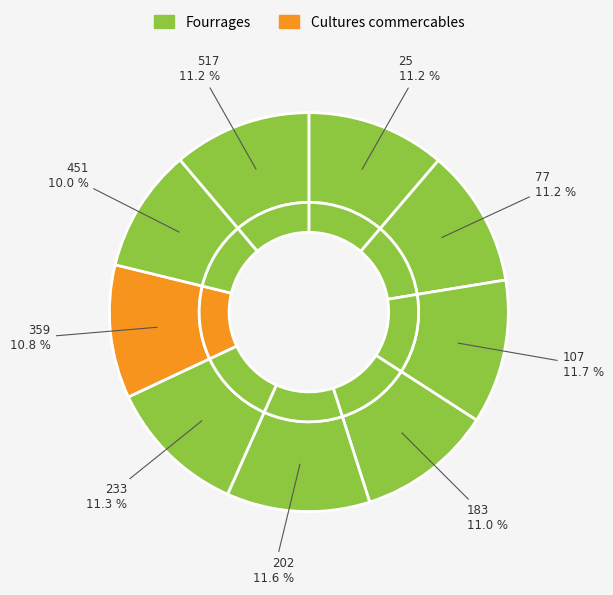

What percentage do 359 and 233 together represent?

22.1%